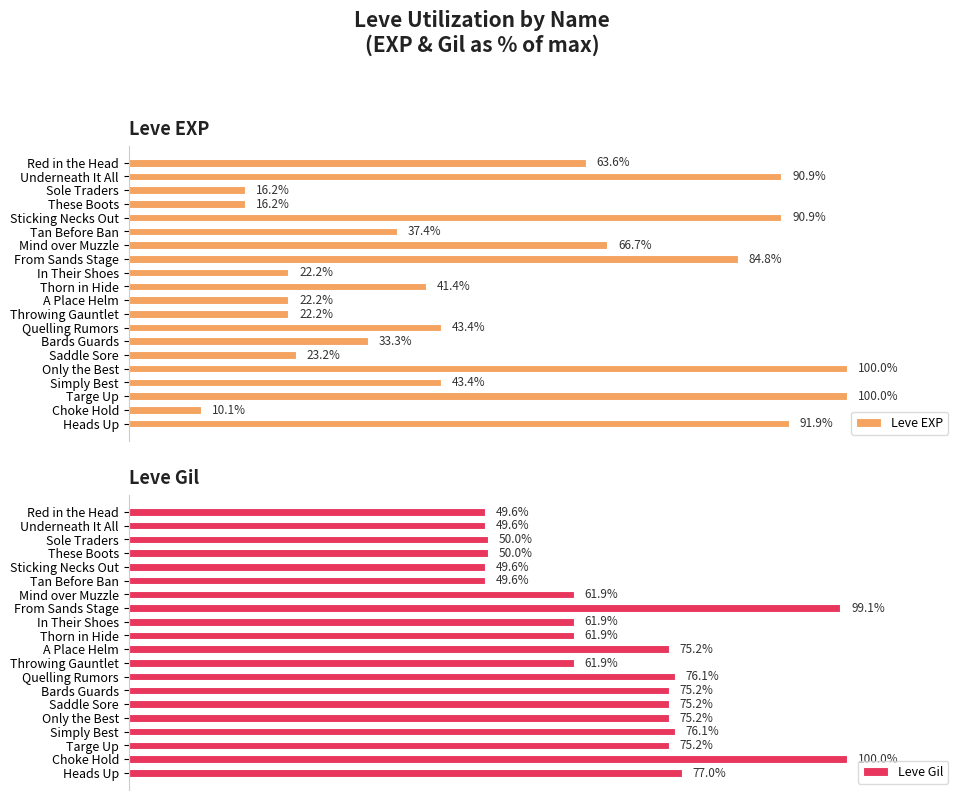

At which label does Leve Gil reach its peak?

Choke Hold